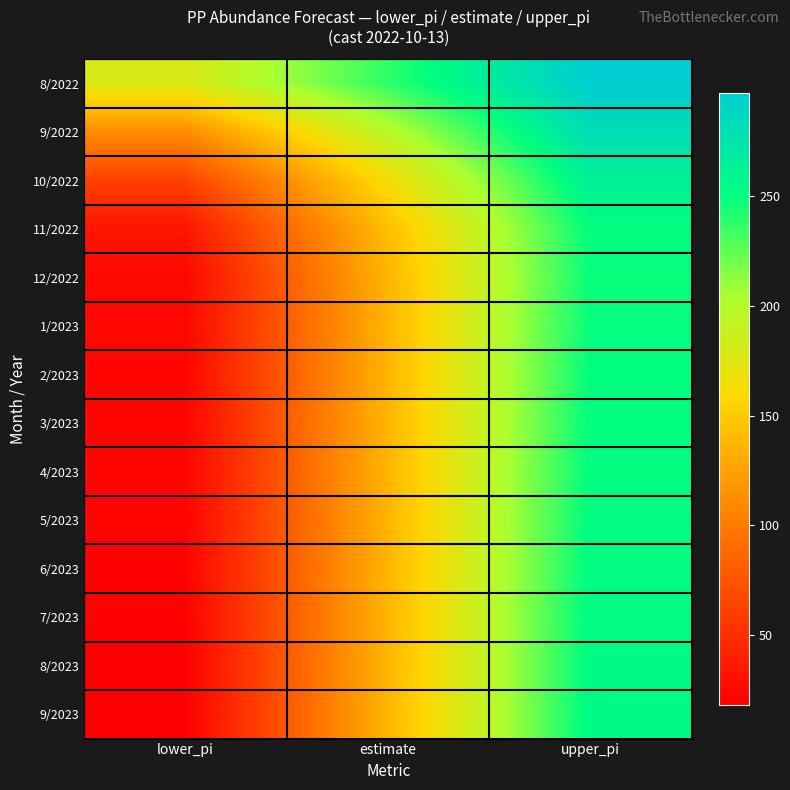

Reading left to right, what are all the values shown in this chart?

8/2022: lower_pi=178.6	estimate=237.7	upper_pi=296.9
9/2022: lower_pi=111.5	estimate=196.6	upper_pi=281.8
10/2022: lower_pi=62.4	estimate=163.1	upper_pi=263.8
11/2022: lower_pi=33.1	estimate=142.1	upper_pi=251.0
12/2022: lower_pi=23.7	estimate=136.2	upper_pi=248.7
1/2023: lower_pi=23.1	estimate=136.2	upper_pi=249.3
2/2023: lower_pi=22.5	estimate=136.2	upper_pi=249.9
3/2023: lower_pi=21.9	estimate=136.2	upper_pi=250.5
4/2023: lower_pi=21.3	estimate=136.2	upper_pi=251.1
5/2023: lower_pi=20.7	estimate=136.2	upper_pi=251.7
6/2023: lower_pi=20.1	estimate=136.2	upper_pi=252.3
7/2023: lower_pi=19.5	estimate=136.2	upper_pi=252.9
8/2023: lower_pi=18.9	estimate=136.2	upper_pi=253.5
9/2023: lower_pi=18.3	estimate=136.2	upper_pi=254.1